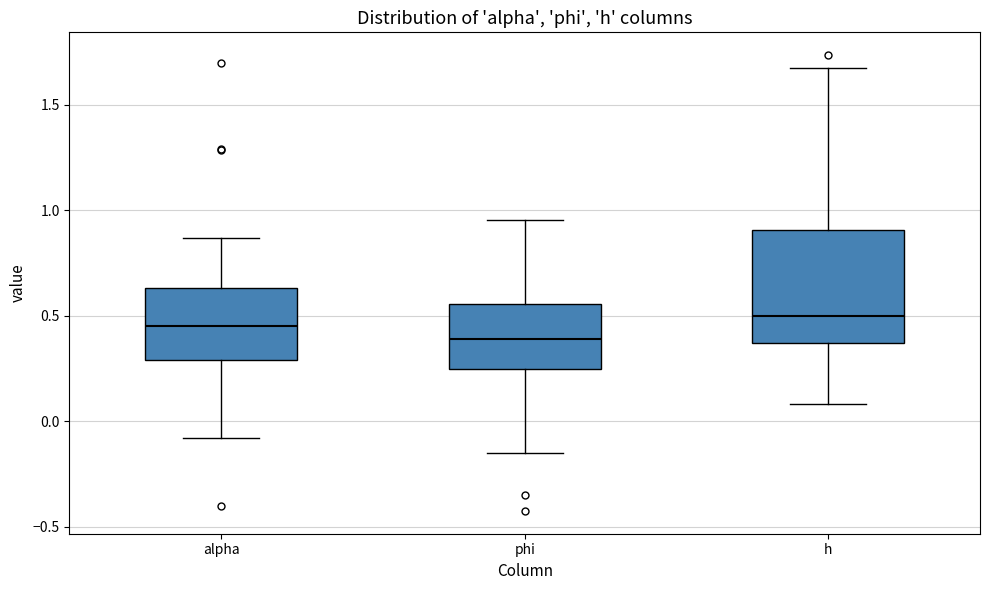

Which box is the tallest, from its lower edge to its upper edge?

h